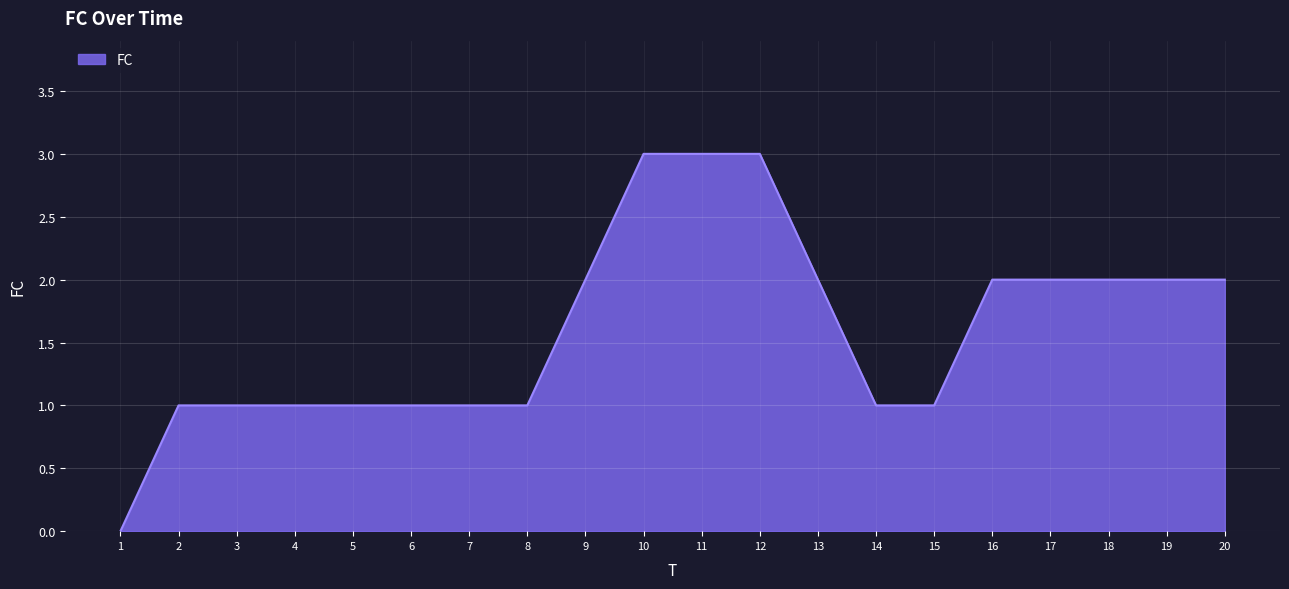

What is the maximum value shown in the chart?

3